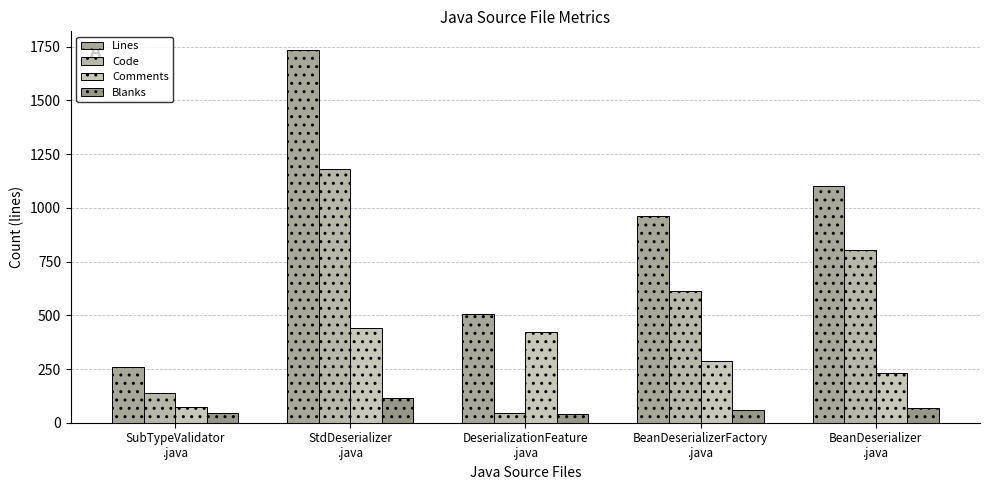

Is it true that Blanks equals 47 at SubTypeValidator
.java?

True